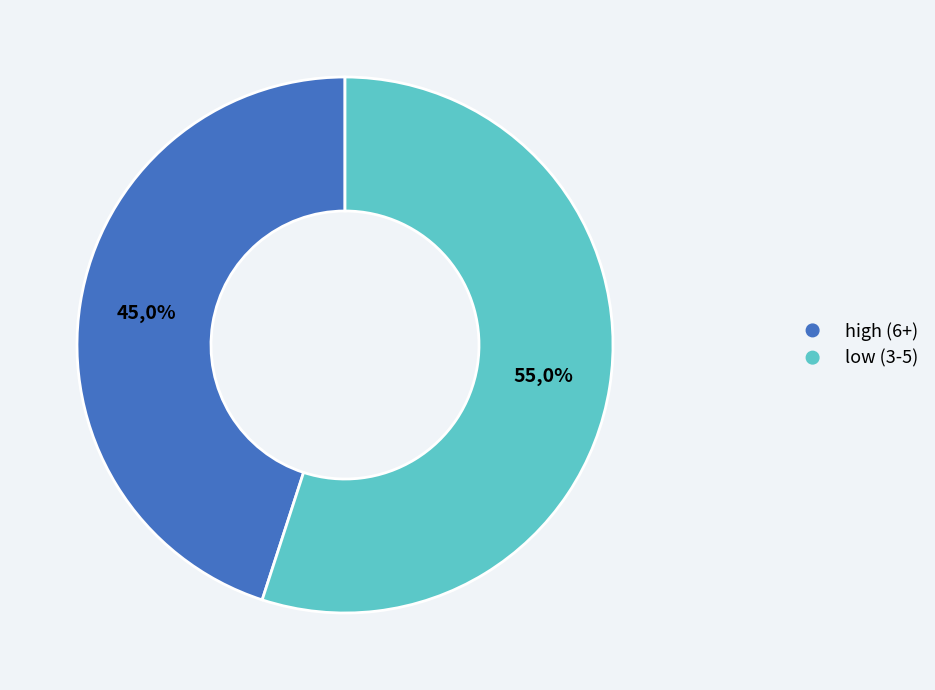

Combined, do similarity_14 and similarity_15 account for over 50%?

No